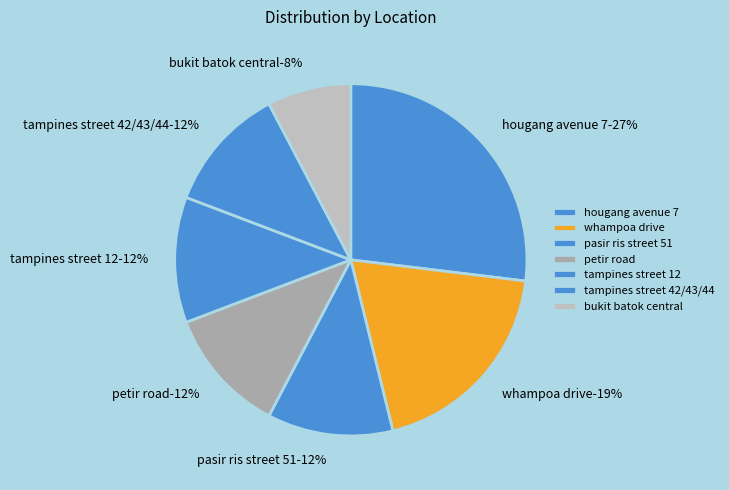

Is it true that petir road is 12% of the pie?

True